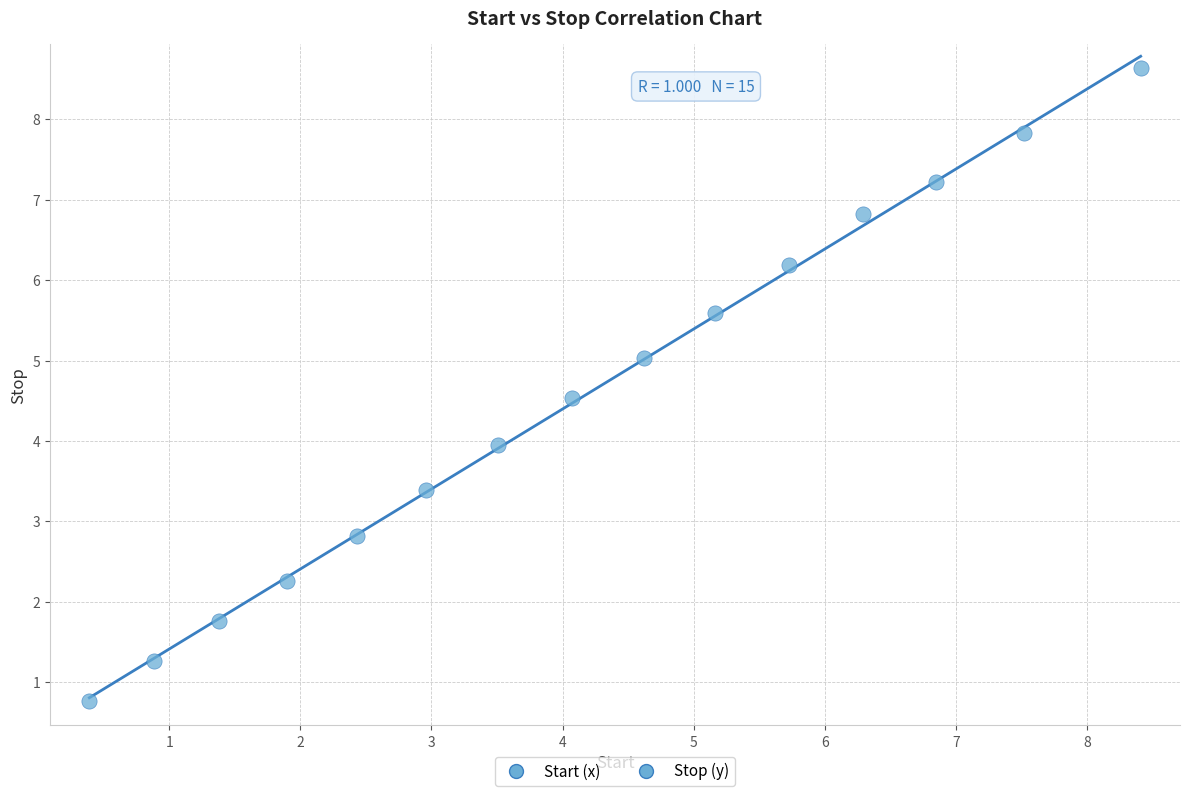

What is the range of X values (max minus min)?

8.0